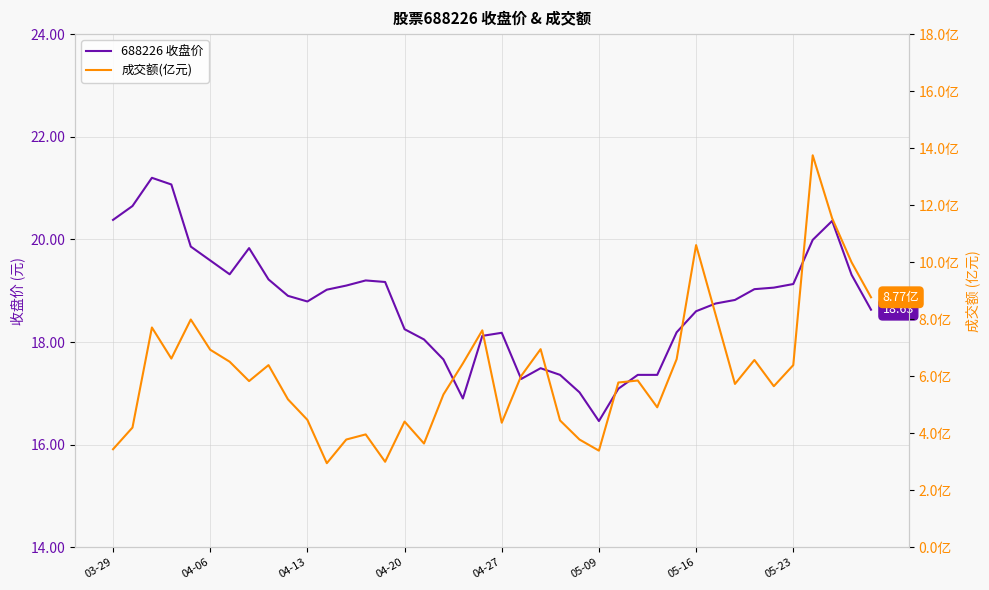

True or false: 成交额 (亿元) and 收盘价 (元) intersect in this chart.

False